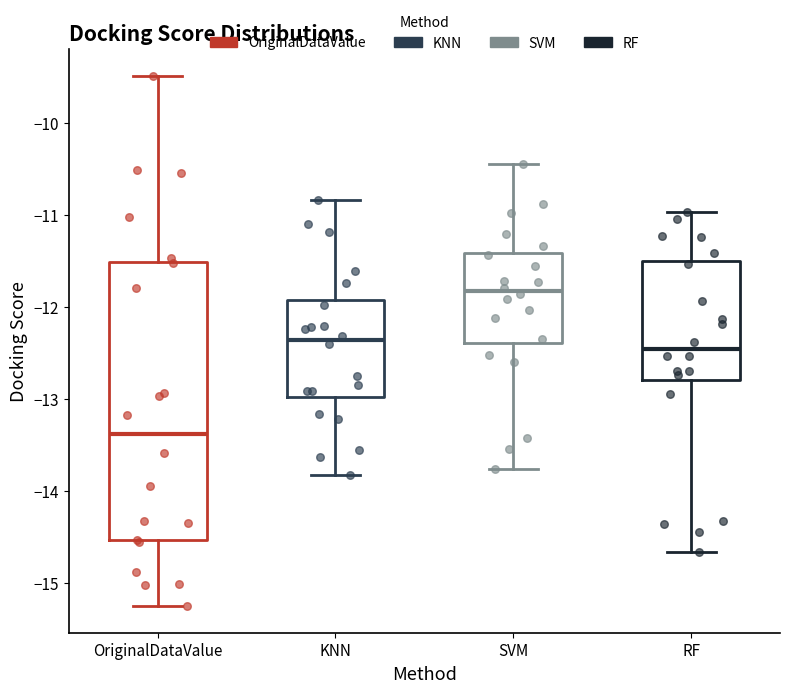

Reading left to right, read every box against the y-axis: the position of its median line, the range the box covers, and the ends of its whiskers. The values are not printed on the chart, so give them approximately, as read against the axis.

OriginalDataValue: median -13.4, box -14.5 to -11.5, whiskers -15.2 to -9.5
KNN: median -12.4, box -13.0 to -11.9, whiskers -13.8 to -10.8
SVM: median -11.8, box -12.4 to -11.4, whiskers -13.8 to -10.4
RF: median -12.5, box -12.8 to -11.5, whiskers -14.7 to -11.0